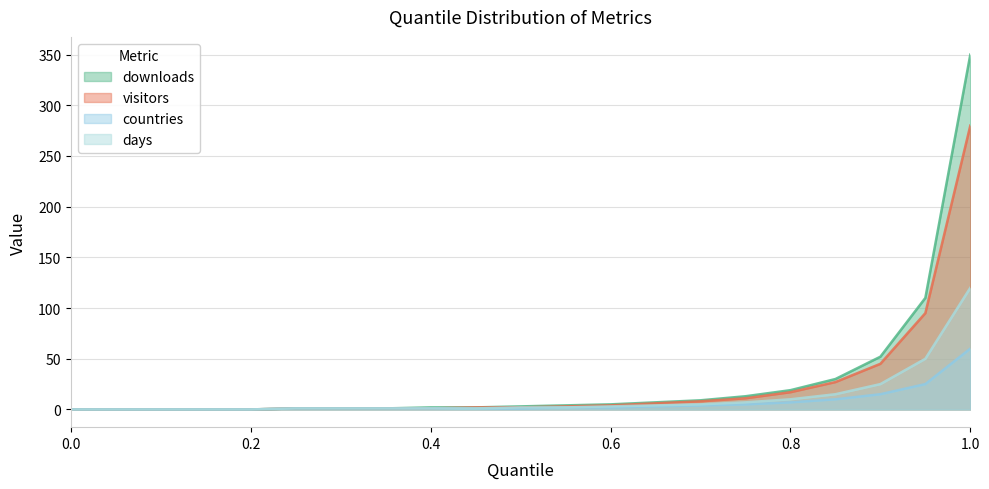

True or false: visitors and downloads cross at least once.

False